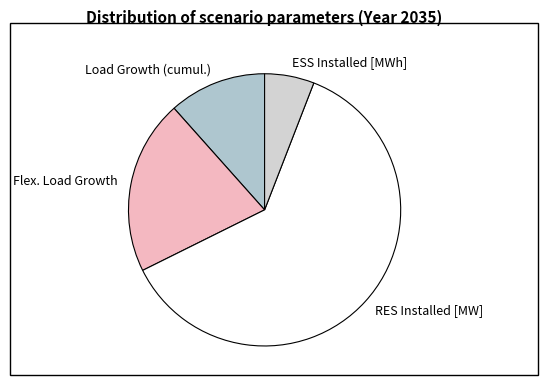

Does any single category account for the majority?

Yes